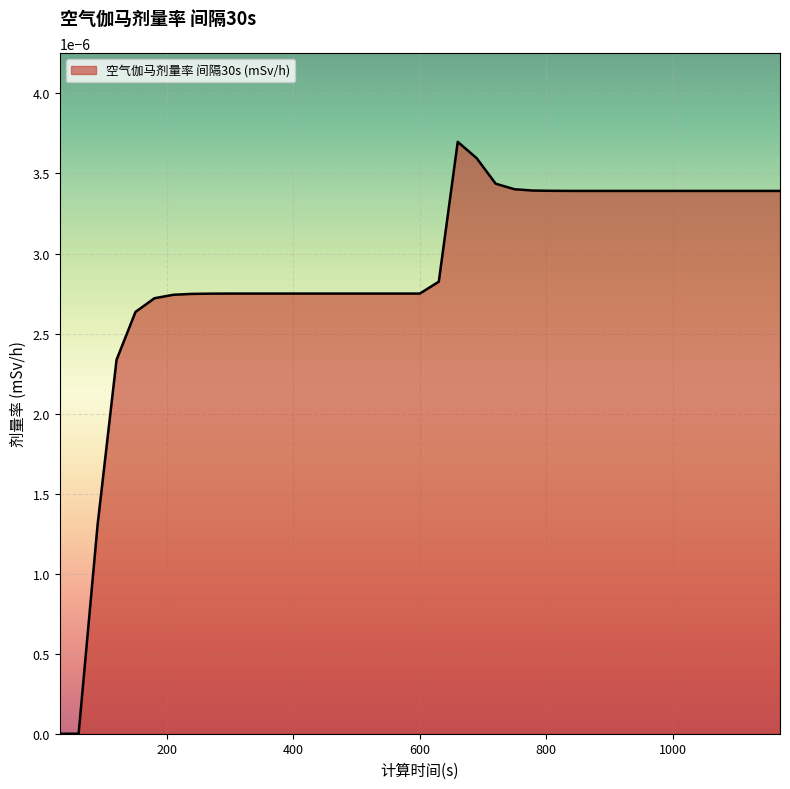

List the labels in order of value, largest first.

660, 690, 720, 750, 780, 810, 840, 870, 900, 930, 960, 990, 1020, 1050, 1080, 1110, 1140, 1170, 630, 300, 330, 360, 390, 420, 450, 480, 510, 540, 570, 600, 270, 240, 210, 180, 150, 120, 90, 30, 60